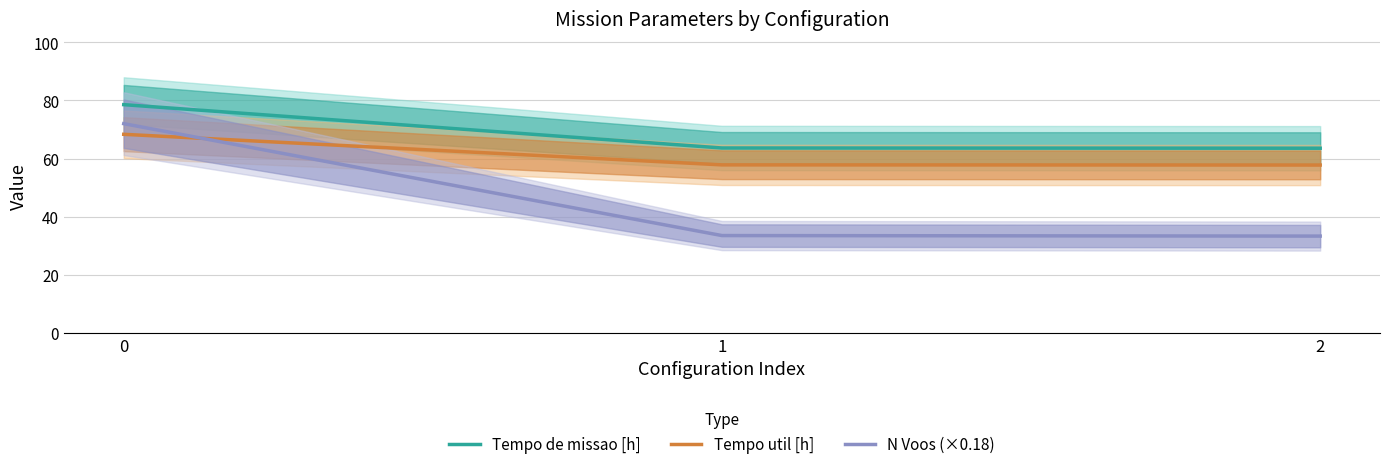

What value does the Tempo de missao [h] series have at 1?

63.6